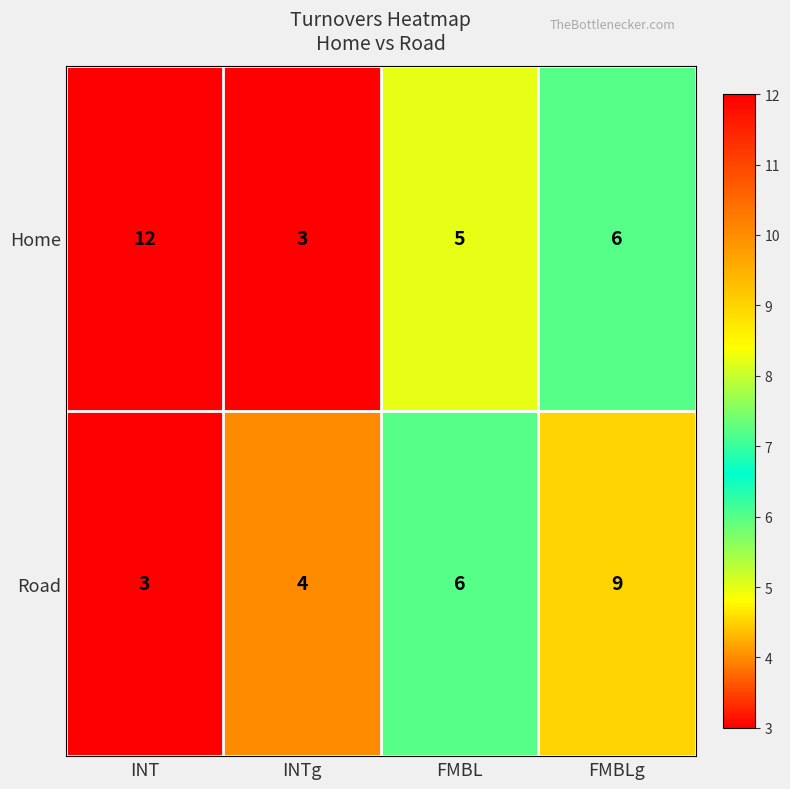

Which label corresponds to the largest value in the chart?

INT